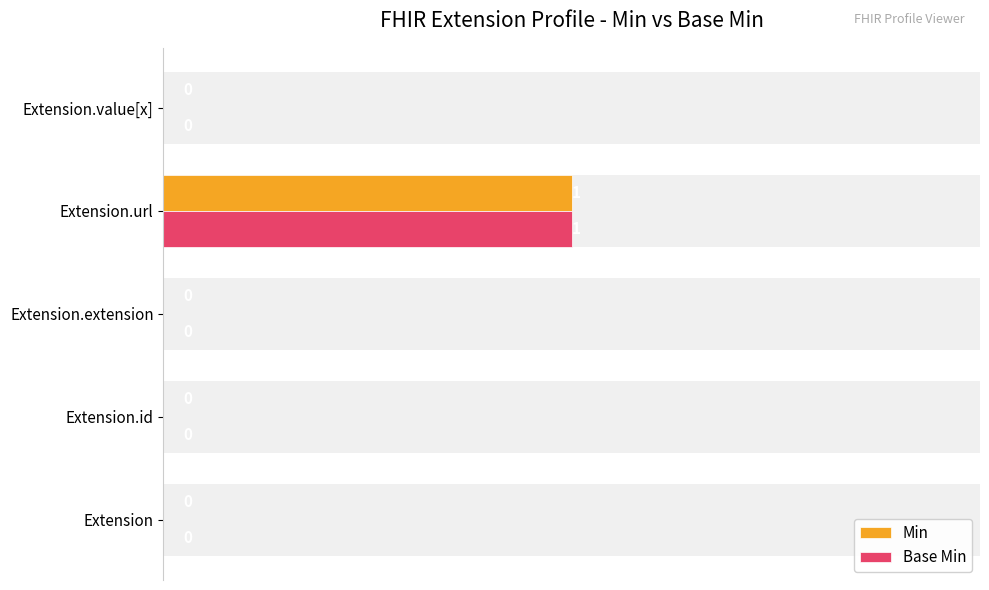

Reading left to right, transcribe all the data shown in this chart.

Min: 0.00=0	0.25=0	0.50=0	0.75=1	1.00=0
Base Min: 0.00=0	0.25=0	0.50=0	0.75=1	1.00=0